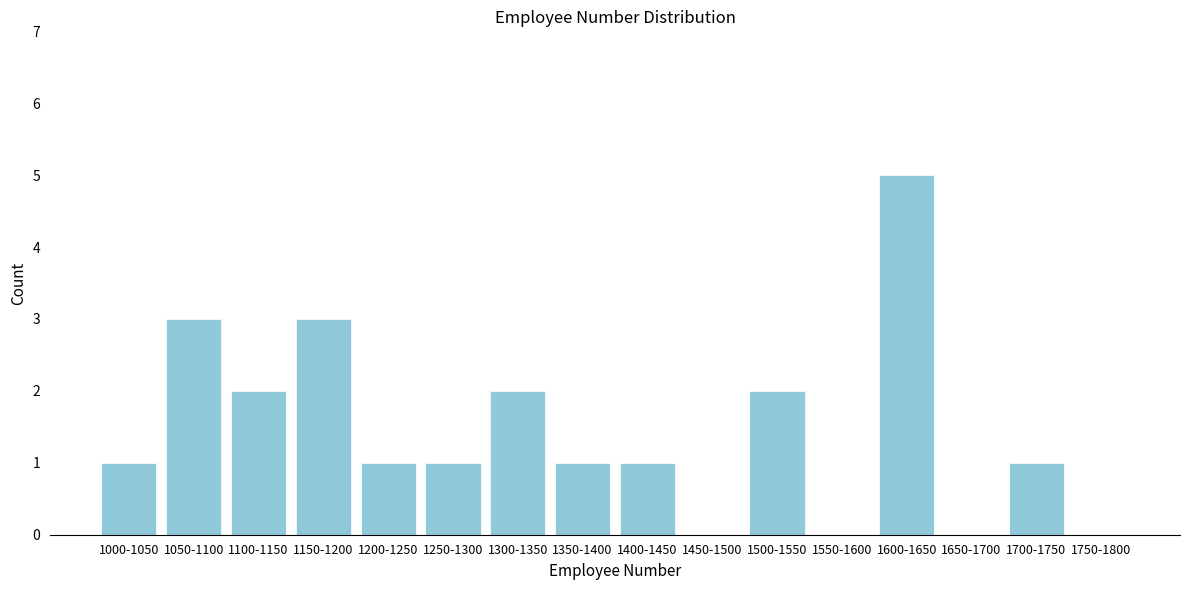

Reading left to right, transcribe all the data shown in this chart.

1000-1050=1	1050-1100=3	1100-1150=2	1150-1200=3	1200-1250=1	1250-1300=1	1300-1350=2	1350-1400=1	1400-1450=1	1450-1500=0	1500-1550=2	1550-1600=0	1600-1650=5	1650-1700=0	1700-1750=1	1750-1800=0